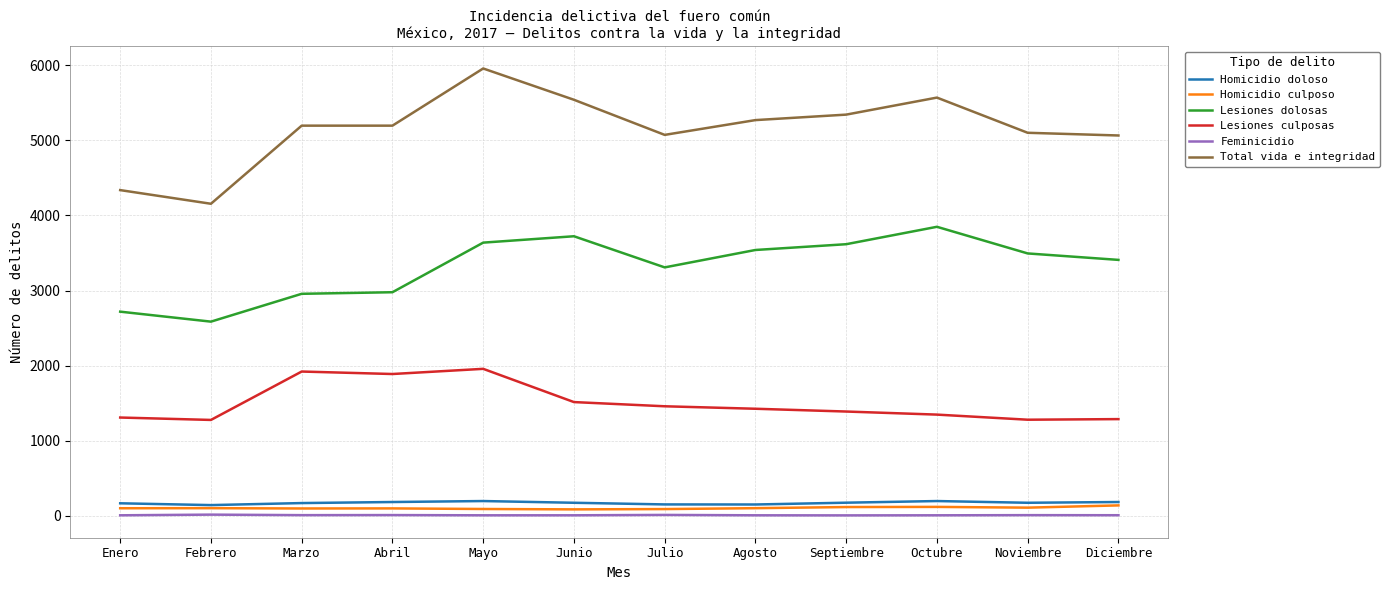

What value does the Feminicidio series have at Mayo, to the nearest 5?

5